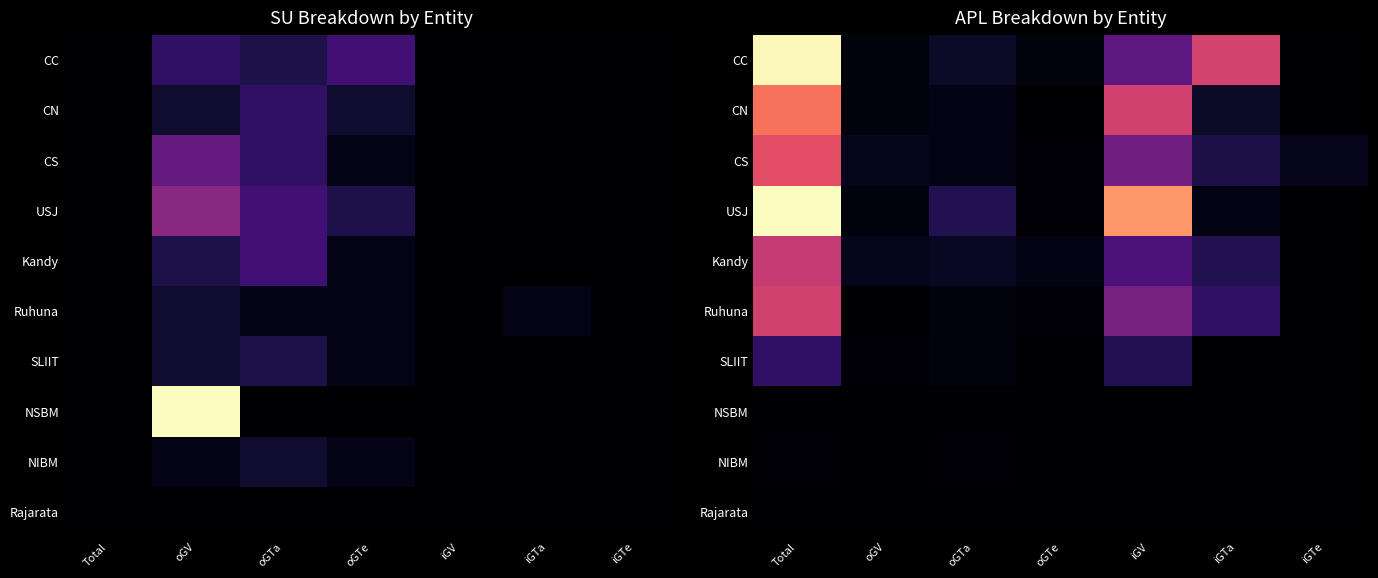

At which category does the chart reach its minimum across all series?

iGTe